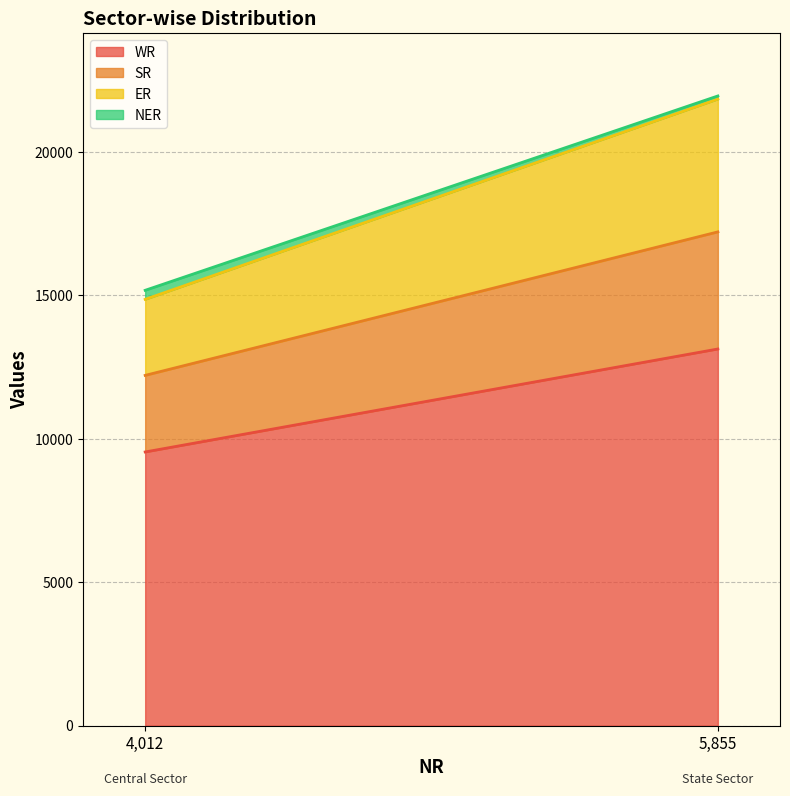

What is the difference between the highest and lowest values at State Sector?

13020